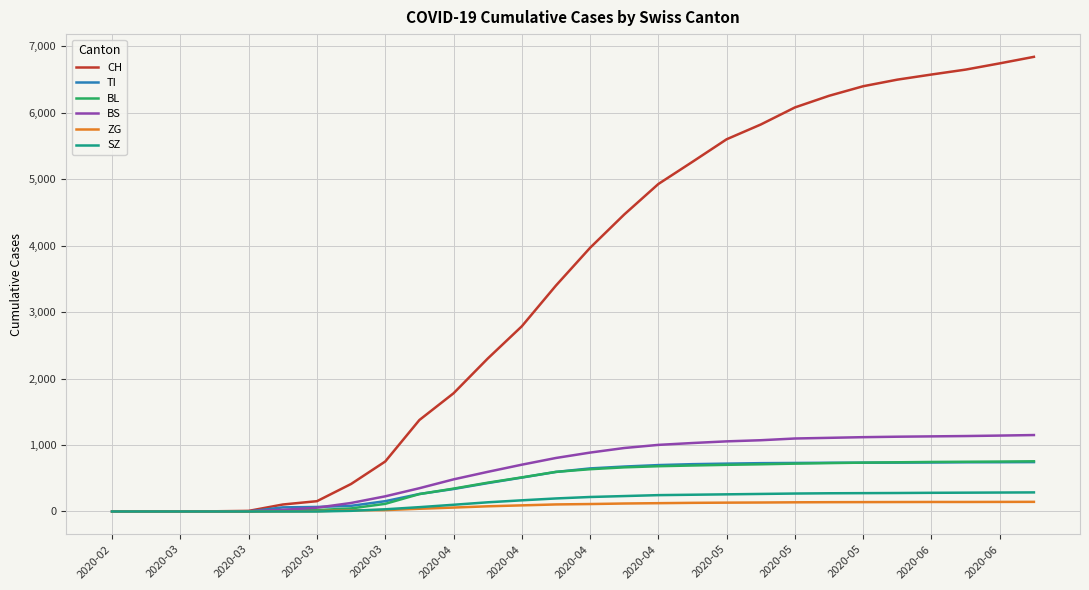

Which series has the largest range (max minus min)?

CH